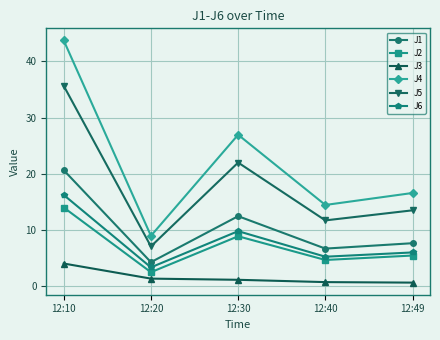

What is the average value of the J4 series?

22.1